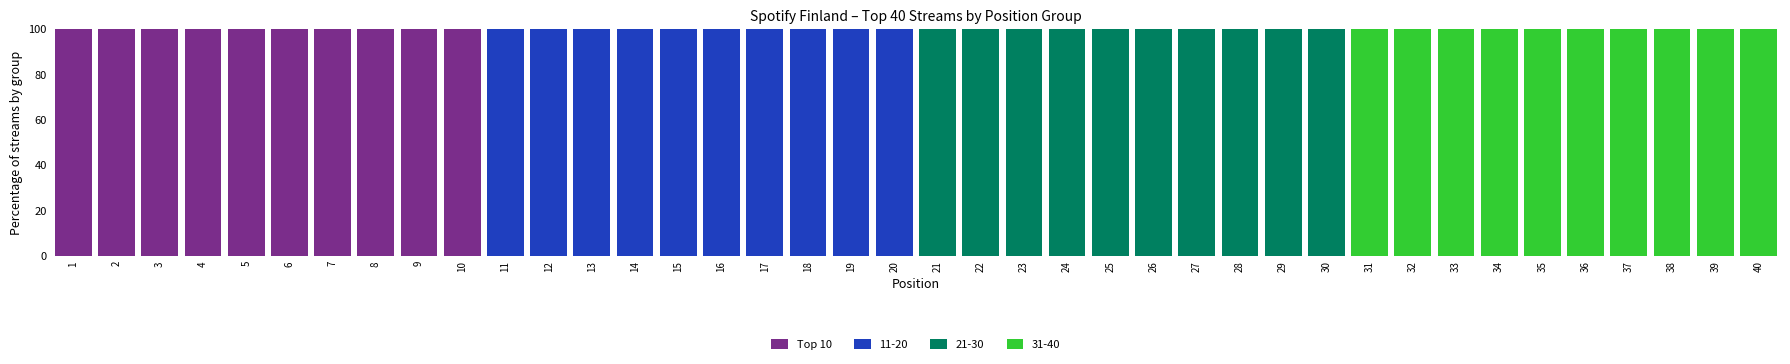

What is the sum of all Top 10 values?

1000